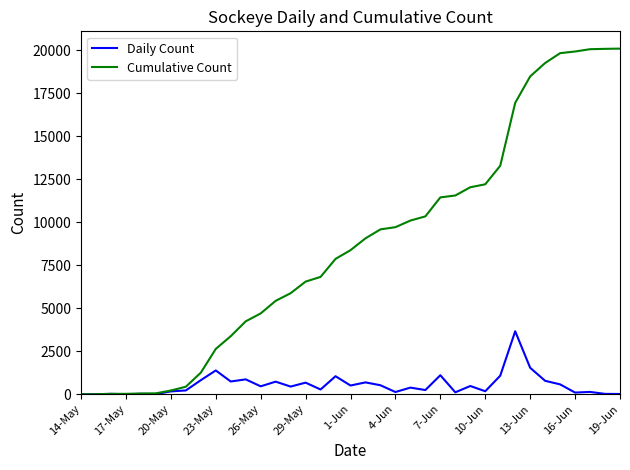

Which series has the largest total across all categories?

Cumulative Count